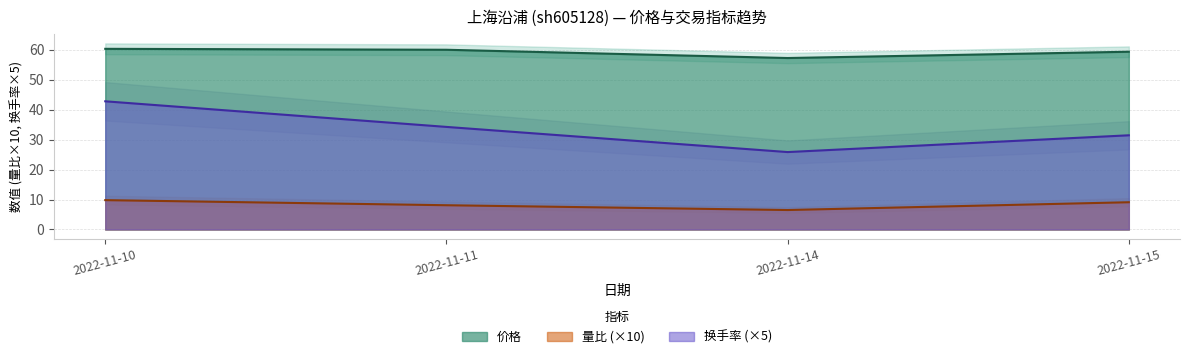

What is the approximate value of 量比 at 2022-11-11?

8.1